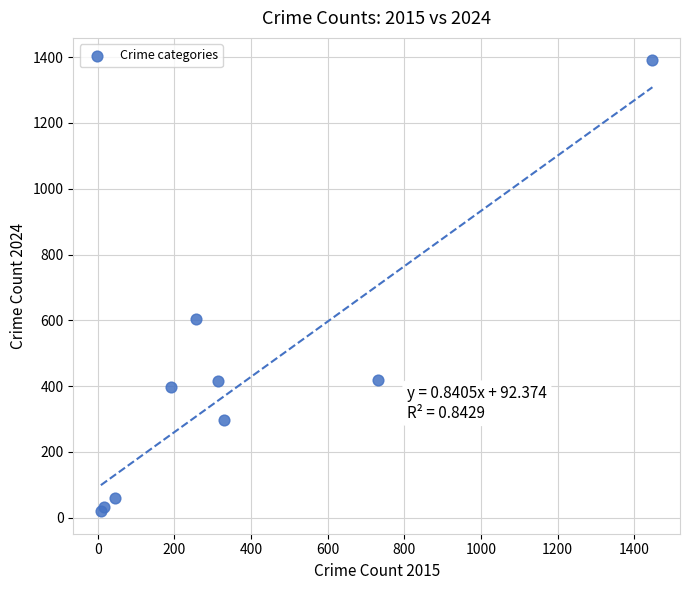

What Y value in the scatter plot is closest to 705?

604